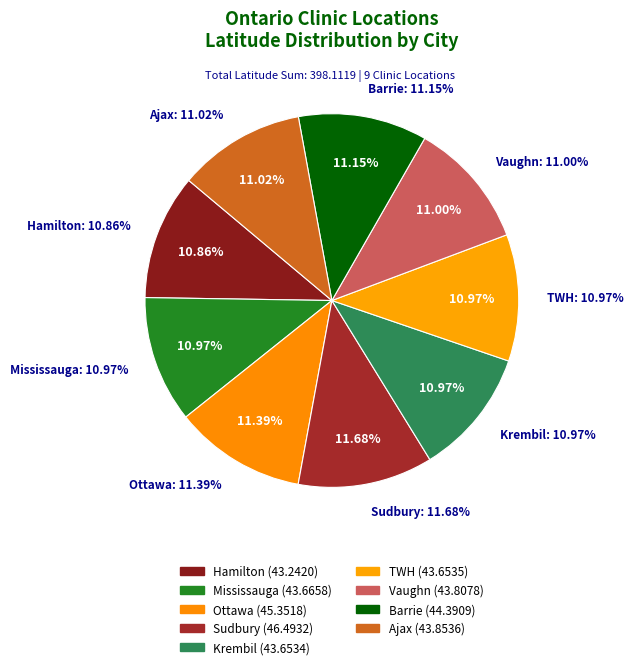

Rank the categories by value from highest to lowest.

Sudbury, Ottawa, Barrie, Ajax, Vaughn, Mississauga, TWH, Krembil, Hamilton